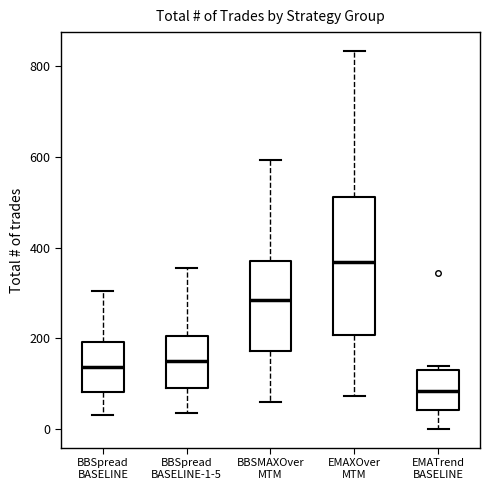

Which box has the highest median line?

EMAXOver MTM